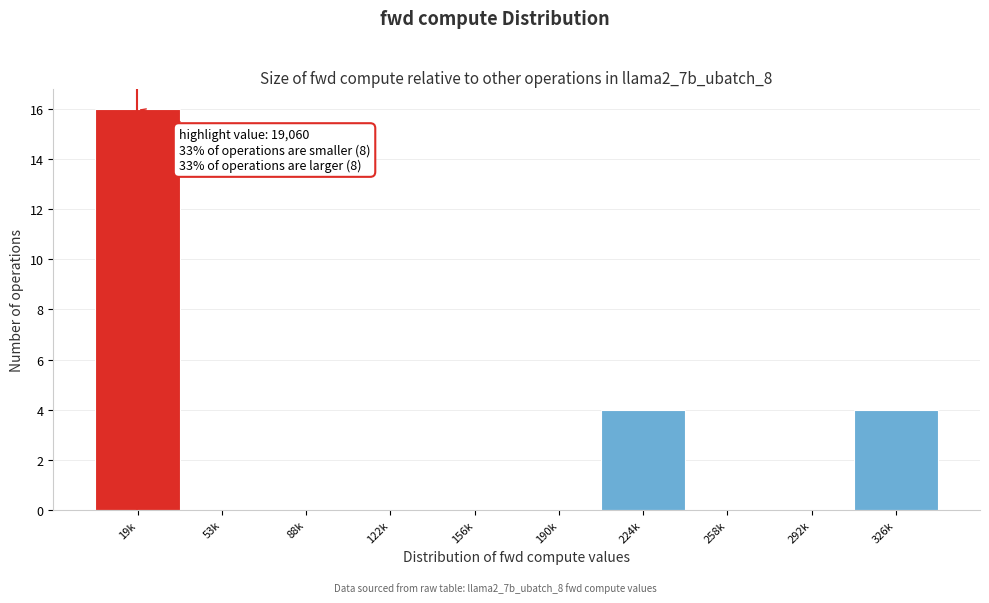

Reading right to left, list all the values displayed in this chart.

326k=4	292k=0	258k=0	224k=4	190k=0	156k=0	122k=0	88k=0	53k=0	19k=16